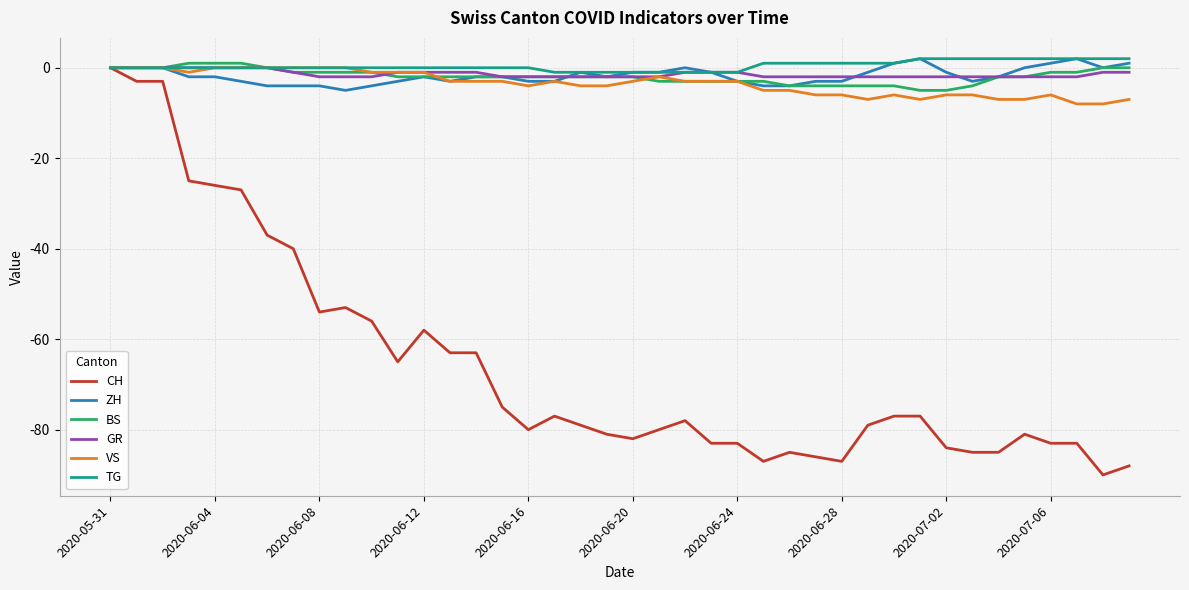

What is the smallest value displayed?

-90